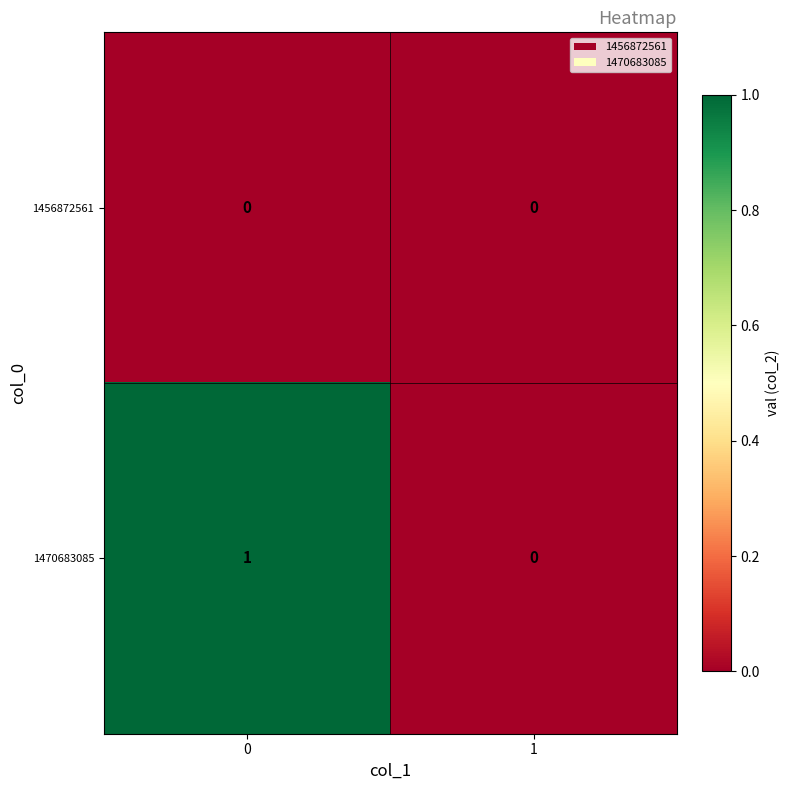

The value of 1470683085 at 1 is -1. True or false?

False